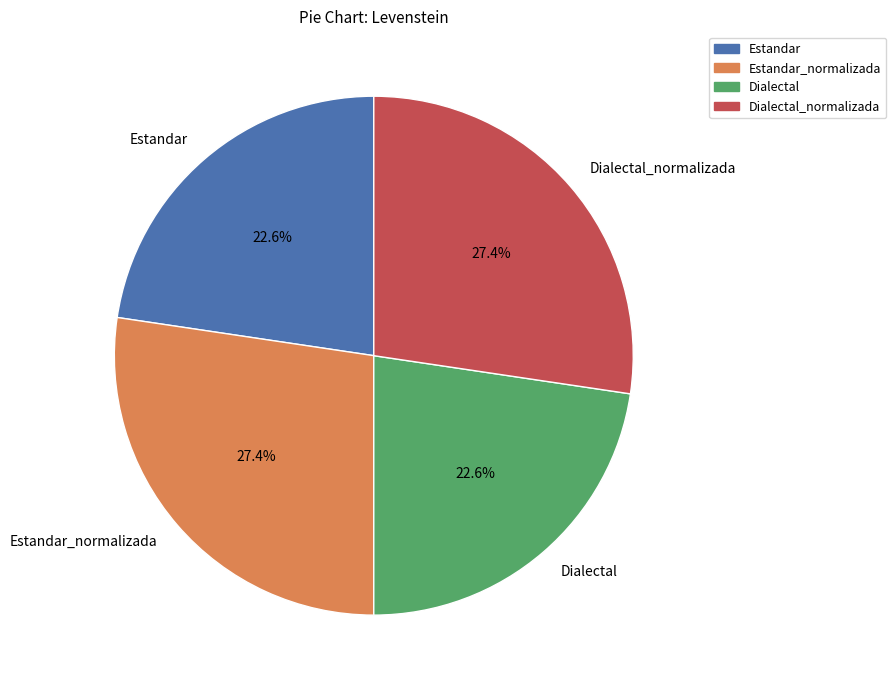

To the nearest percent, what is the combined percentage of Dialectal_normalizada and Dialectal?

50%